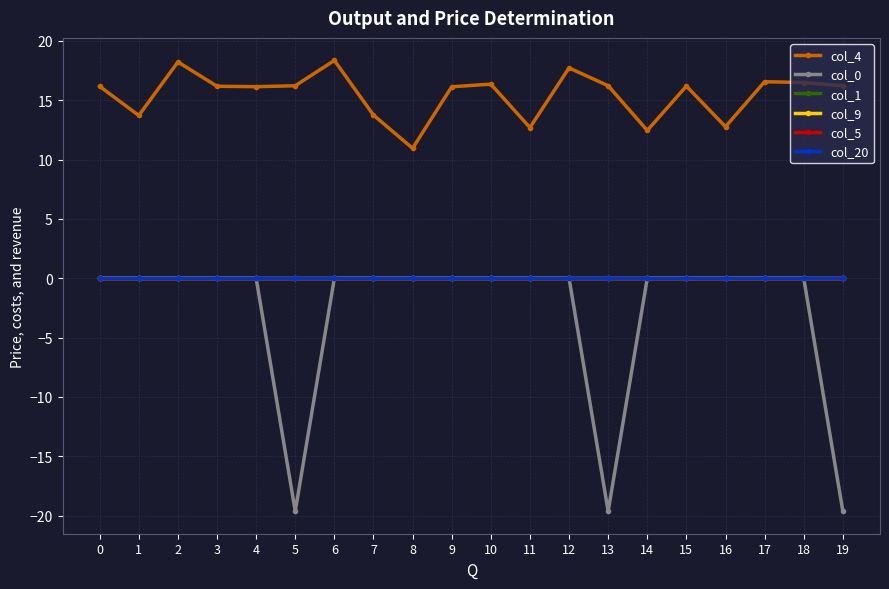

Is this an area chart (filled region under the line)?

No